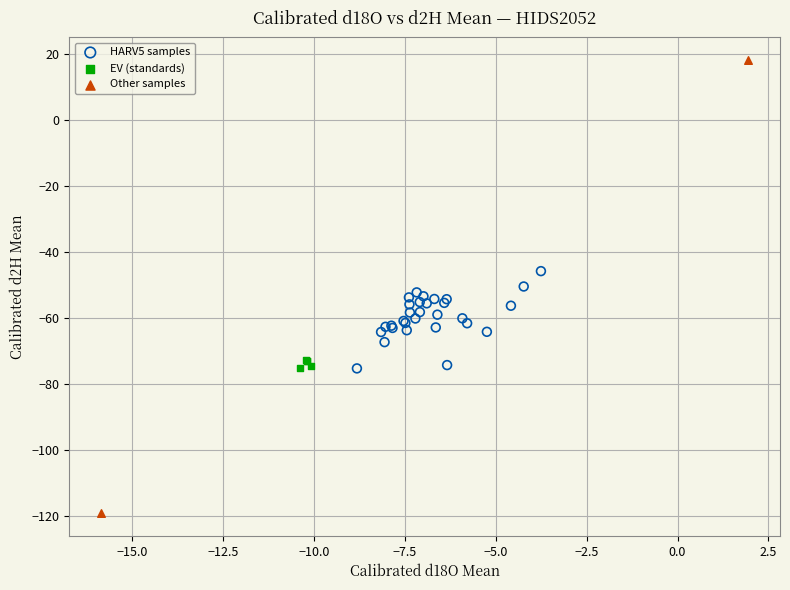

Which series reaches the minimum Y coordinate?

Other samples